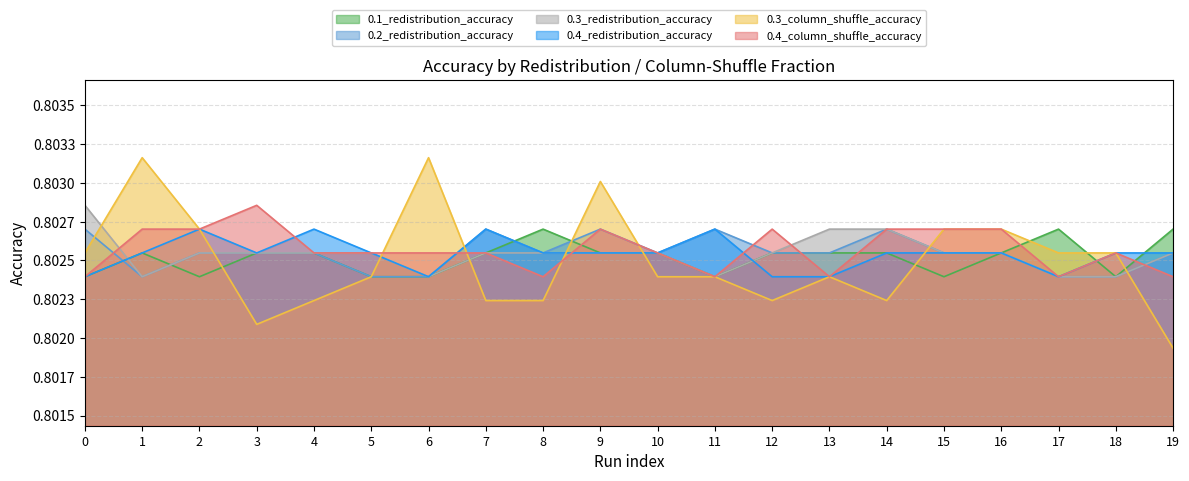

How many interior local valleys does the 0.3_redistribution_accuracy series have?

3